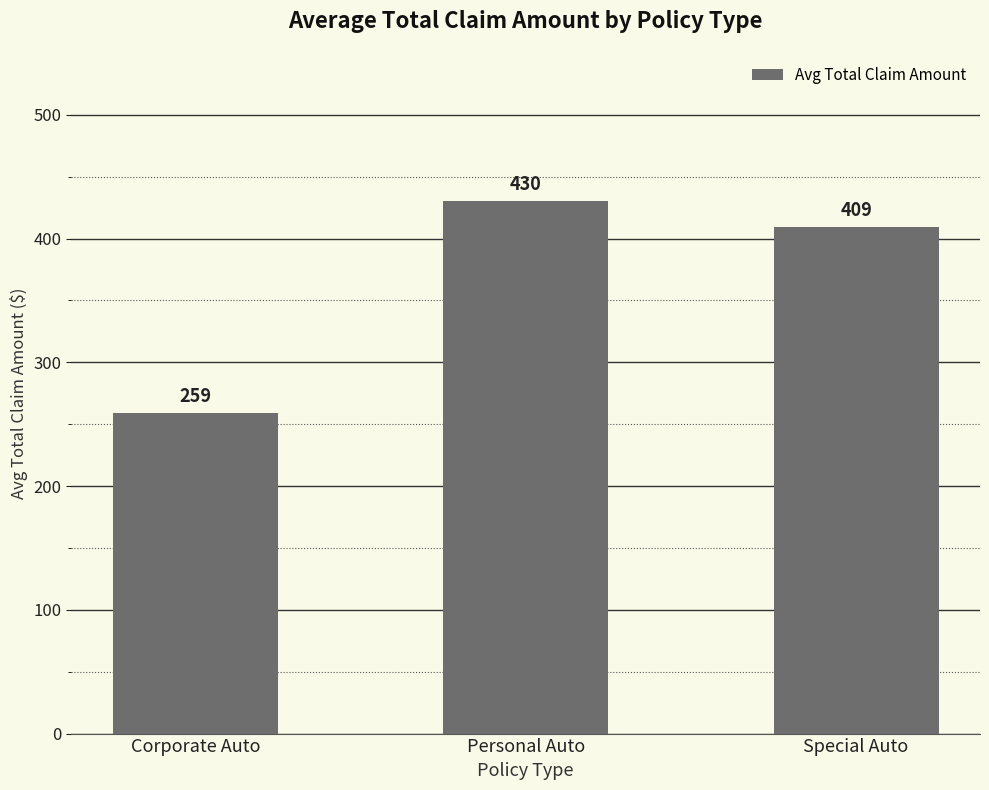

What is the ratio of the value at Special Auto to the value at Corporate Auto?

1.6